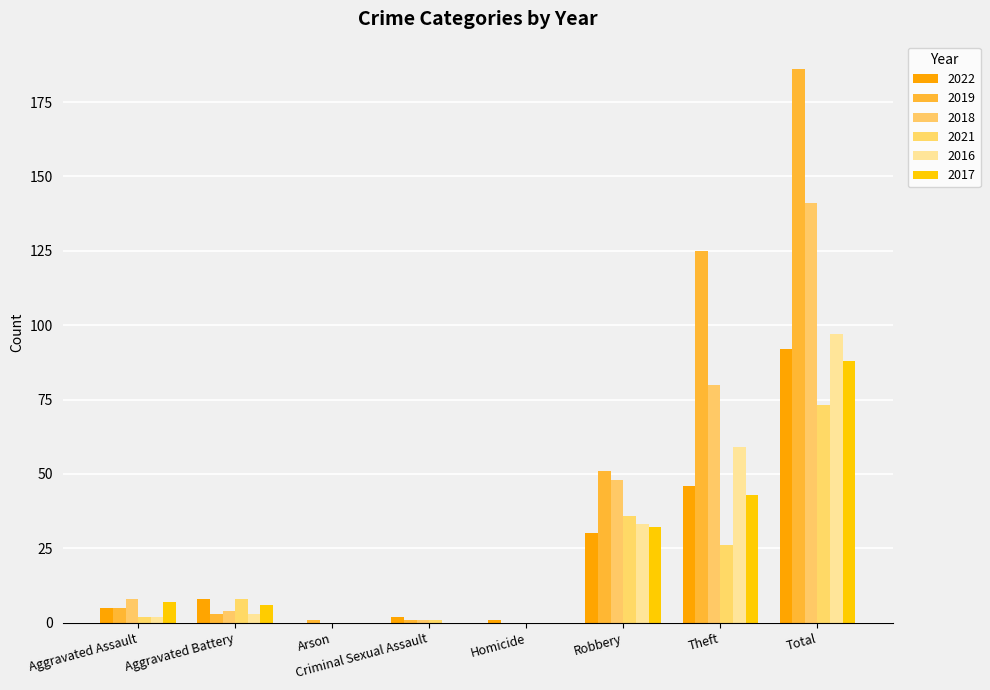

True or false: 2021 has a value of 26 at Theft.

True